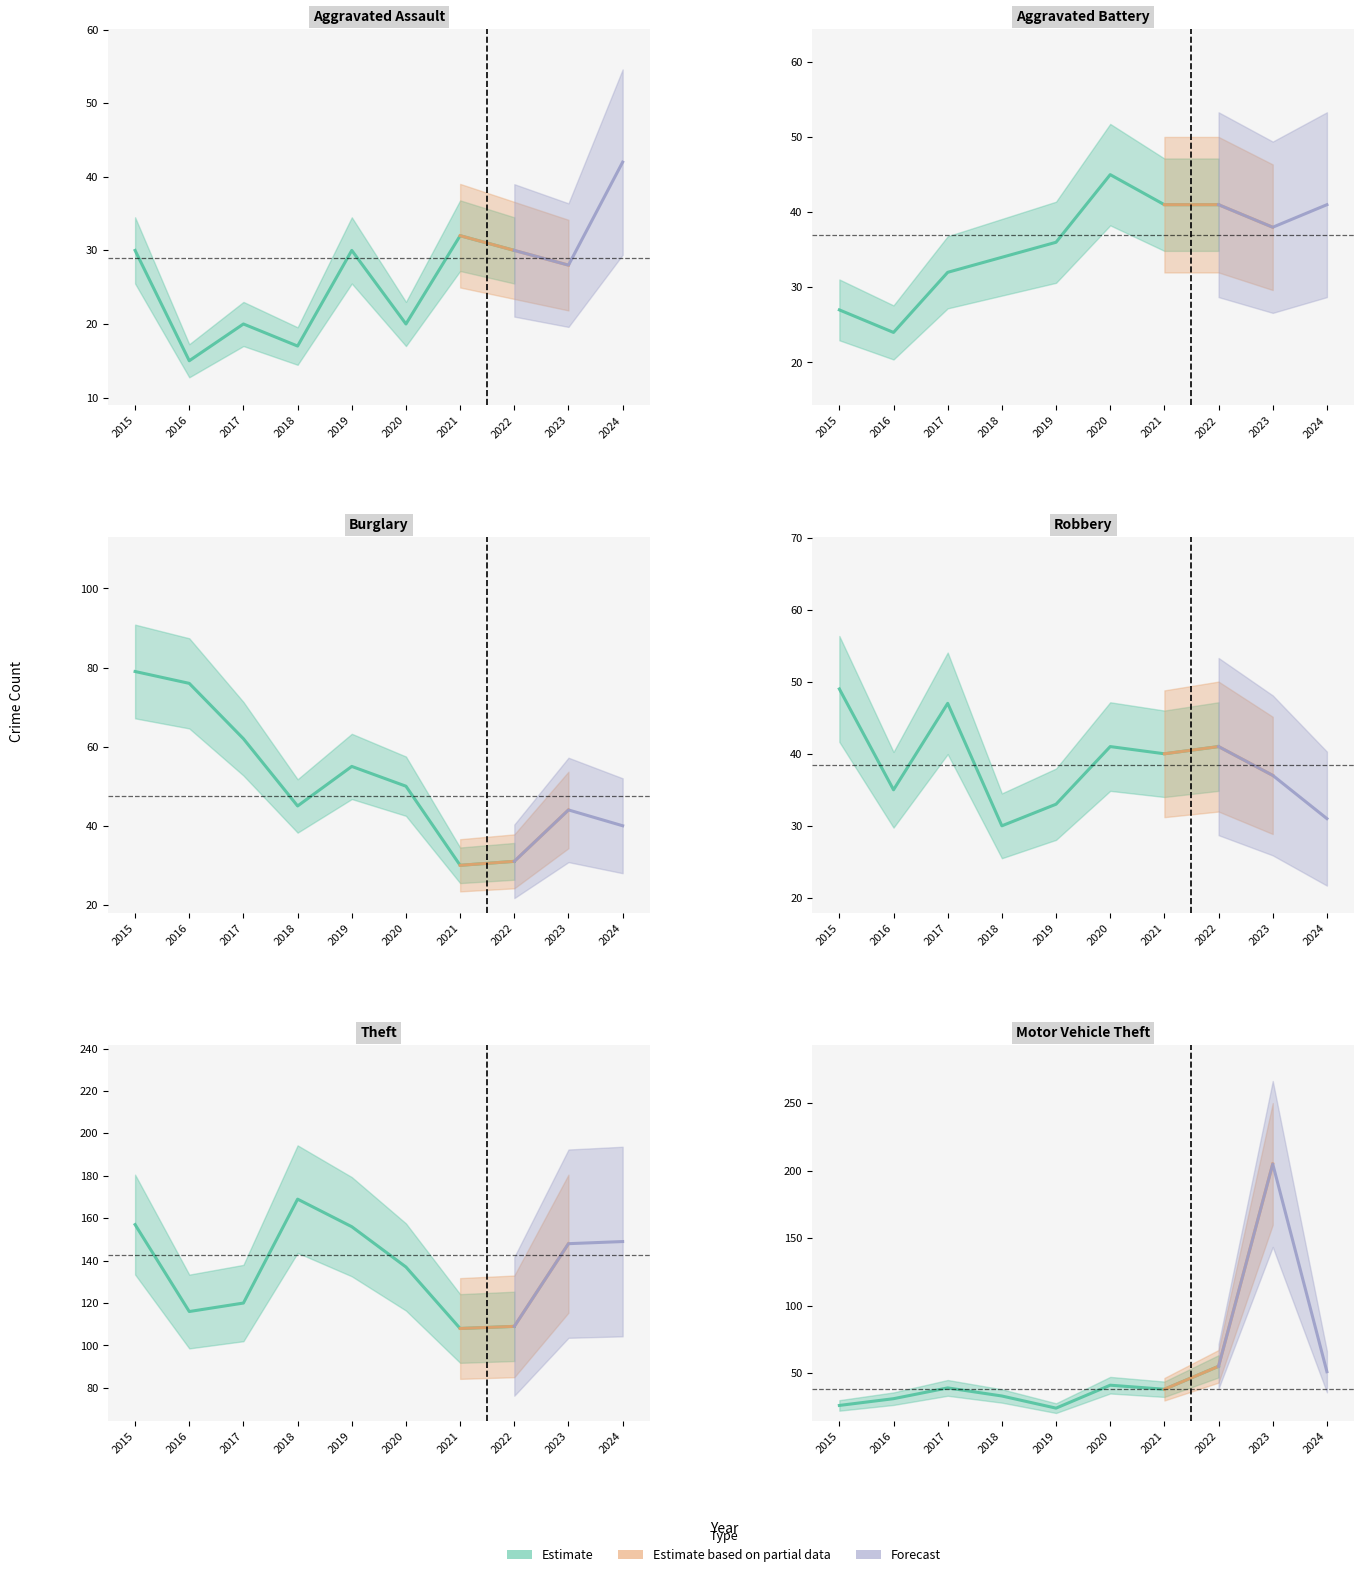

Which category has the highest value across all series?

2023